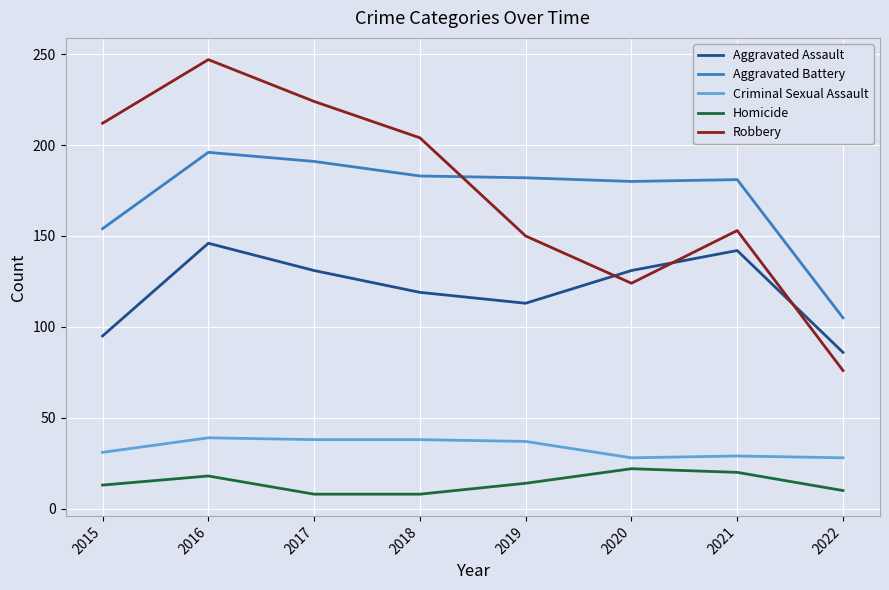

What is the lowest value of the Homicide series?

8